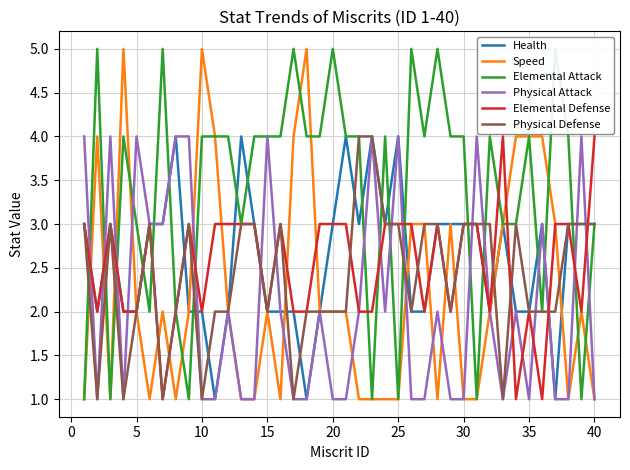

Which series has the largest total across all categories?

Elemental Attack